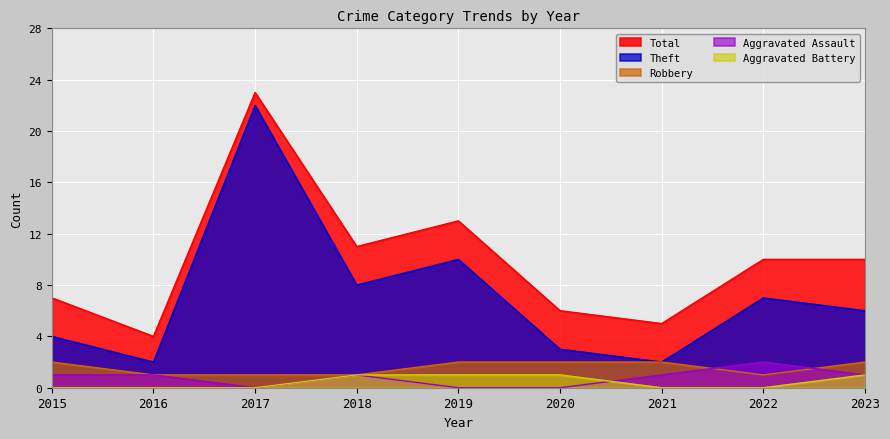

True or false: Theft has more than 2 points higher than both neighbors.

True